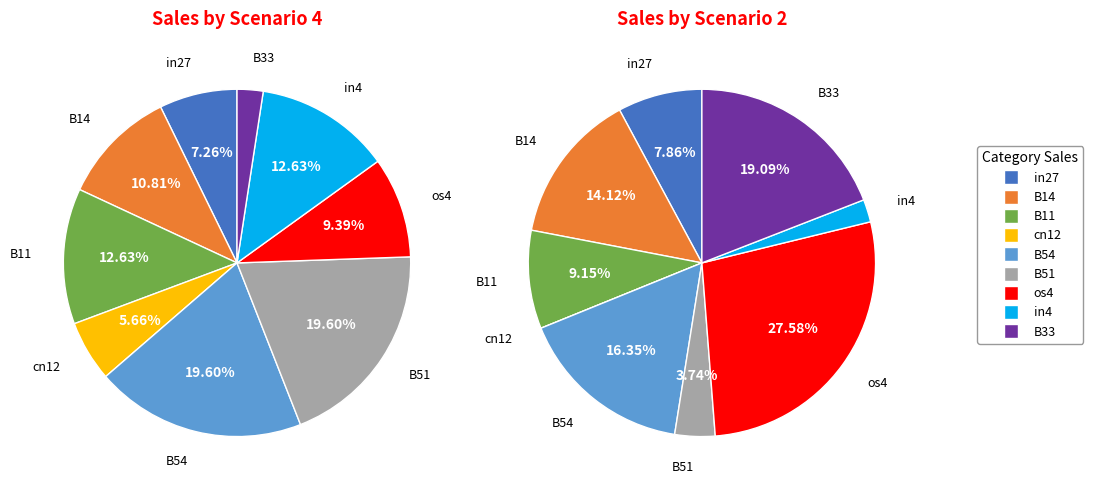

To the nearest percent, what portion does in27 represent?

7%